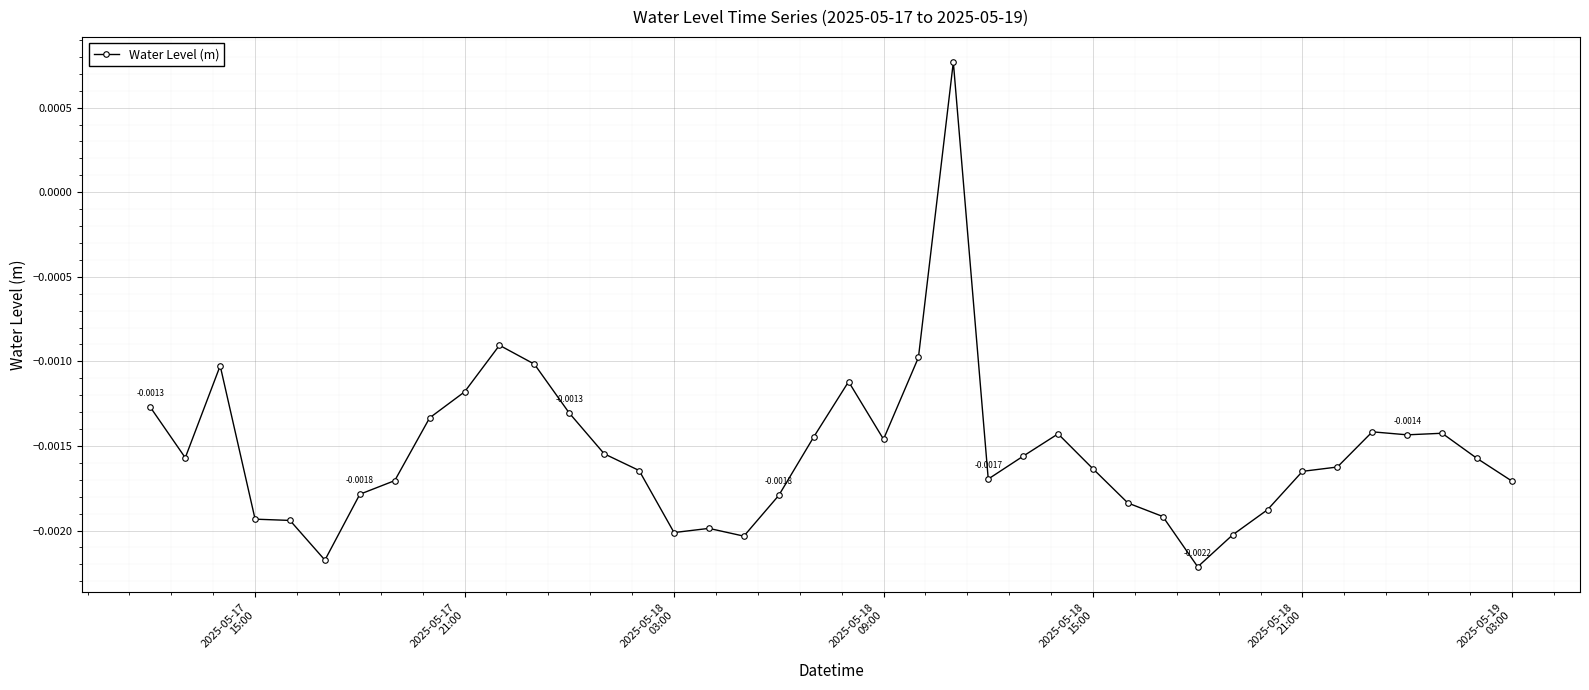

True or false: the data has more than 0 interior local peaks.

True